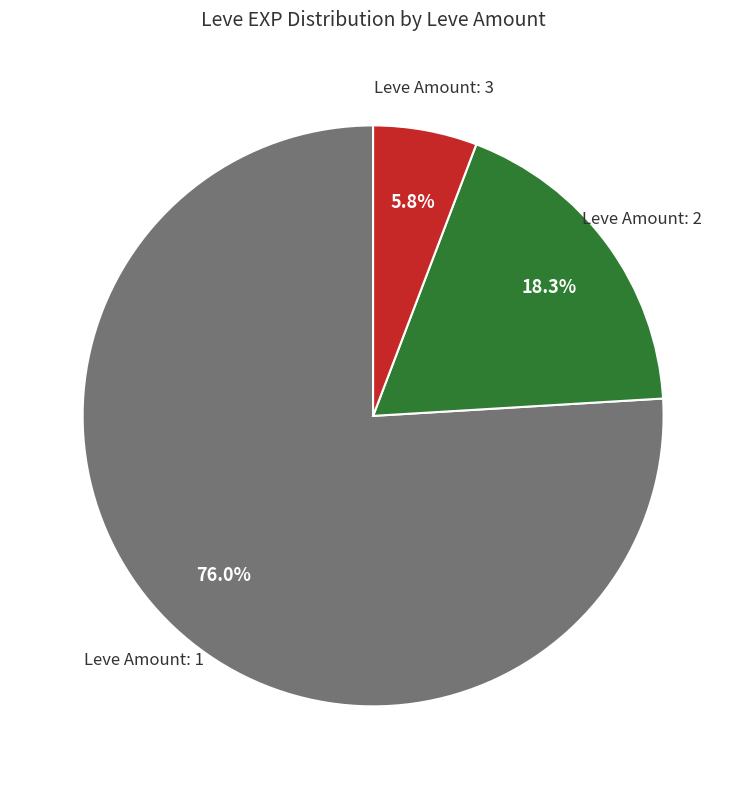

Is there any slice that represents more than half of the pie?

Yes